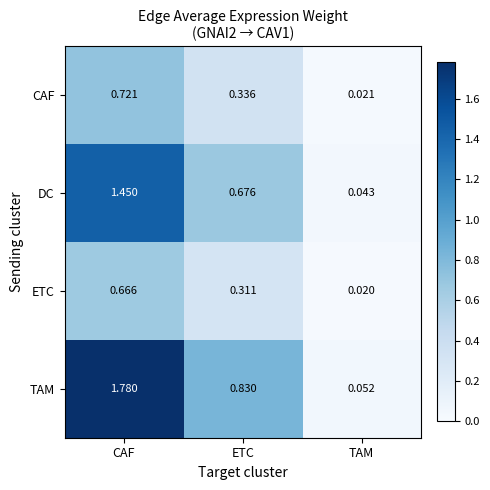

At which label does CAF reach its peak?

CAF